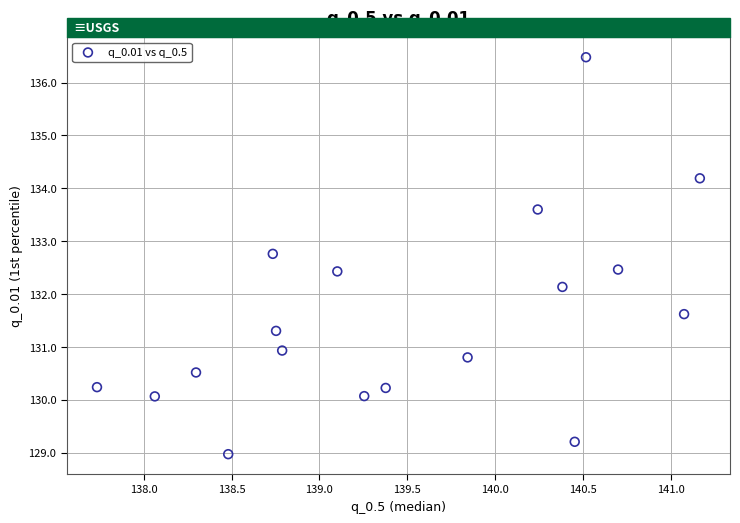

What Y value in the scatter plot is closest to 132?

132.1